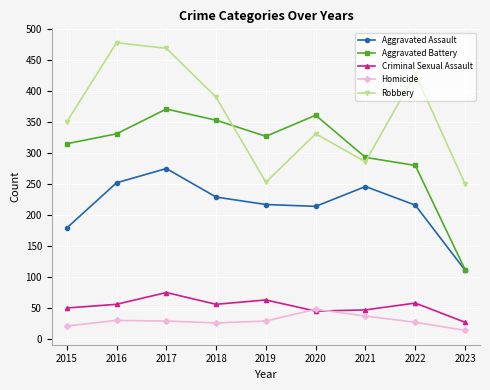

At how many categories does at least one series exceed 387?

4